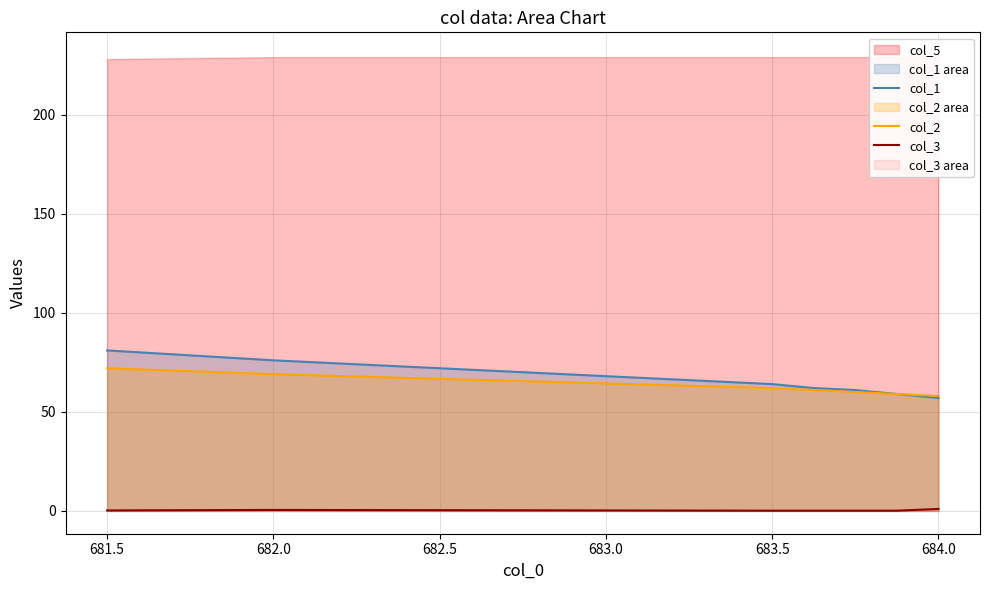

True or false: col_2 and col_3 intersect in this chart.

False